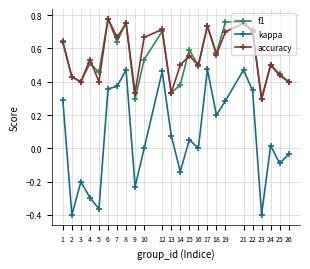

Is the value of kappa at 25 greater than the value of f1 at 21?

No